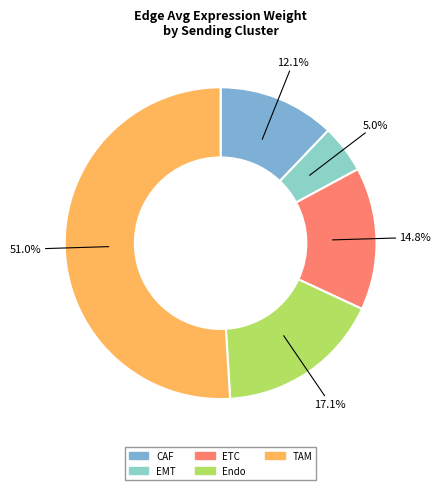

What is the majority slice?

TAM